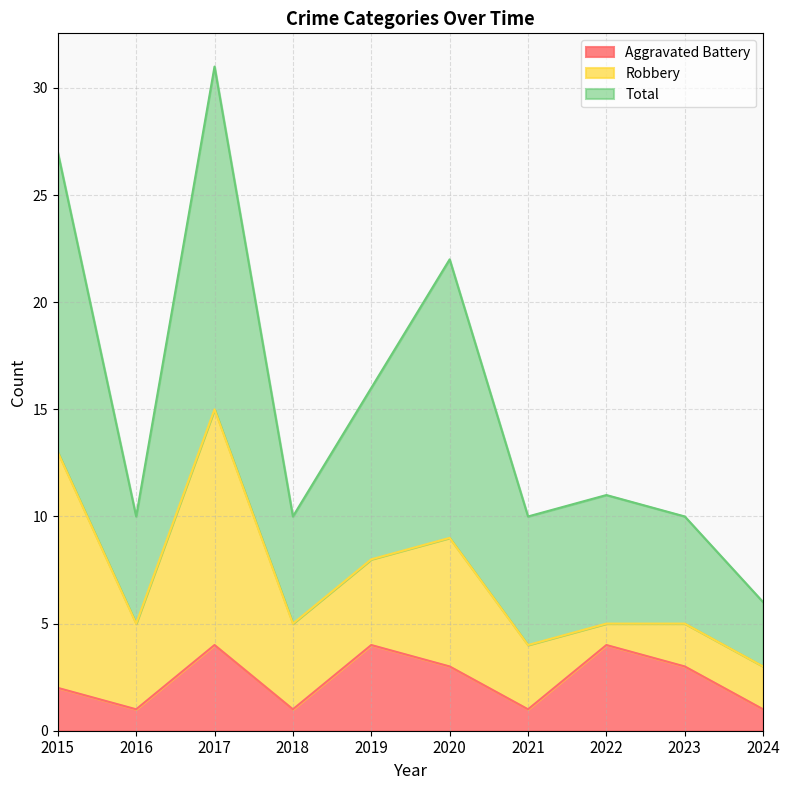

What is the difference between the maximum and minimum values in the Total series?

25